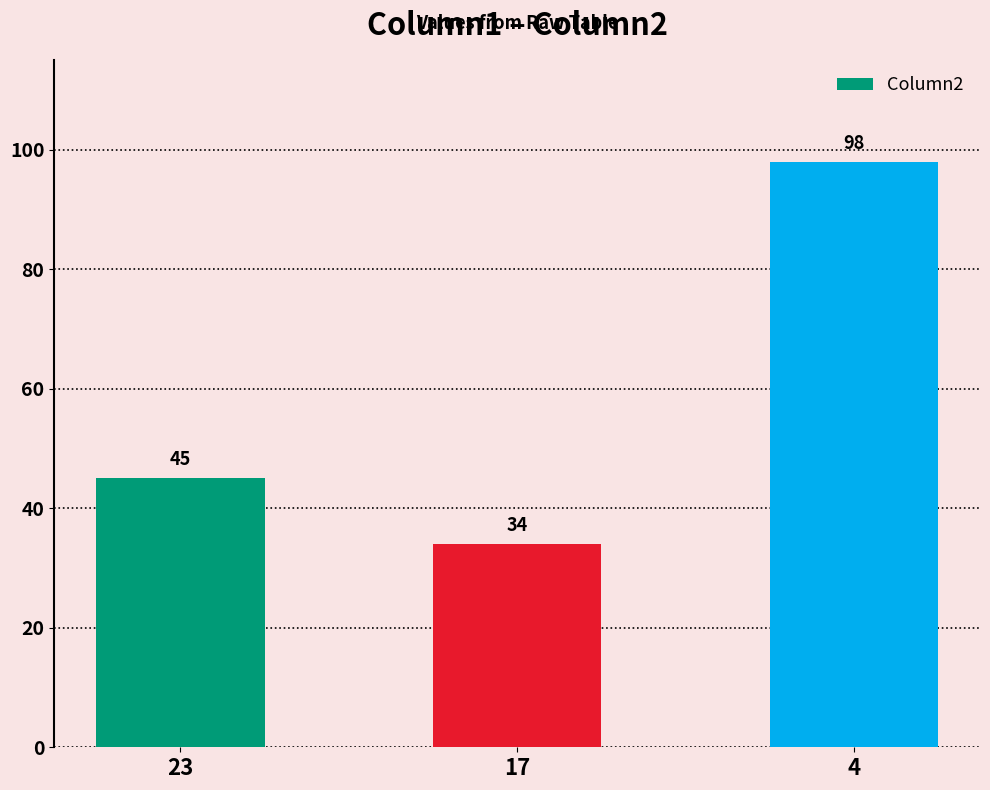

Reading left to right, list all the values displayed in this chart.

45	34	98